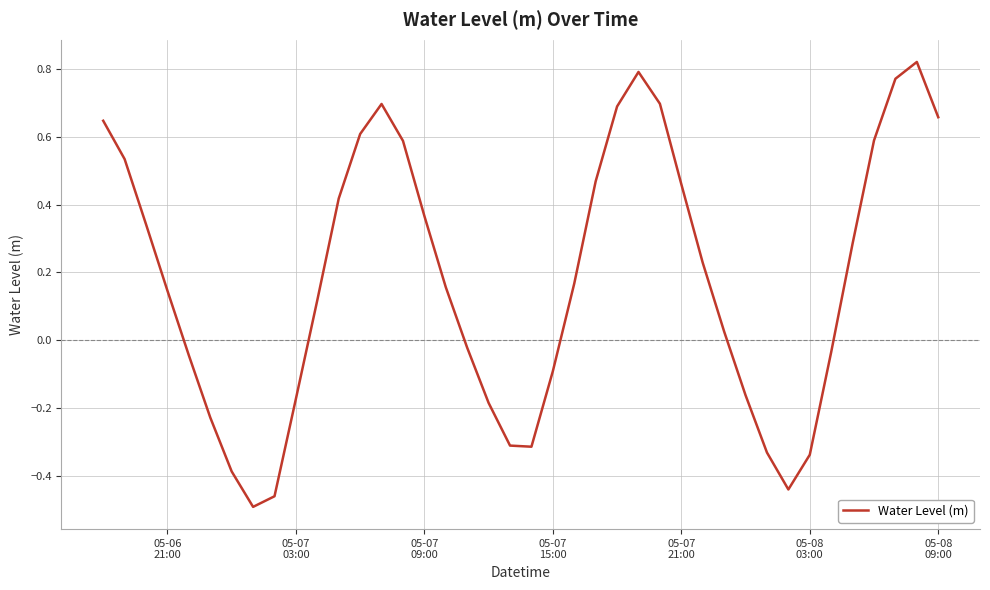

How many interior local peaks (higher than both neighbors) does the data have?

3